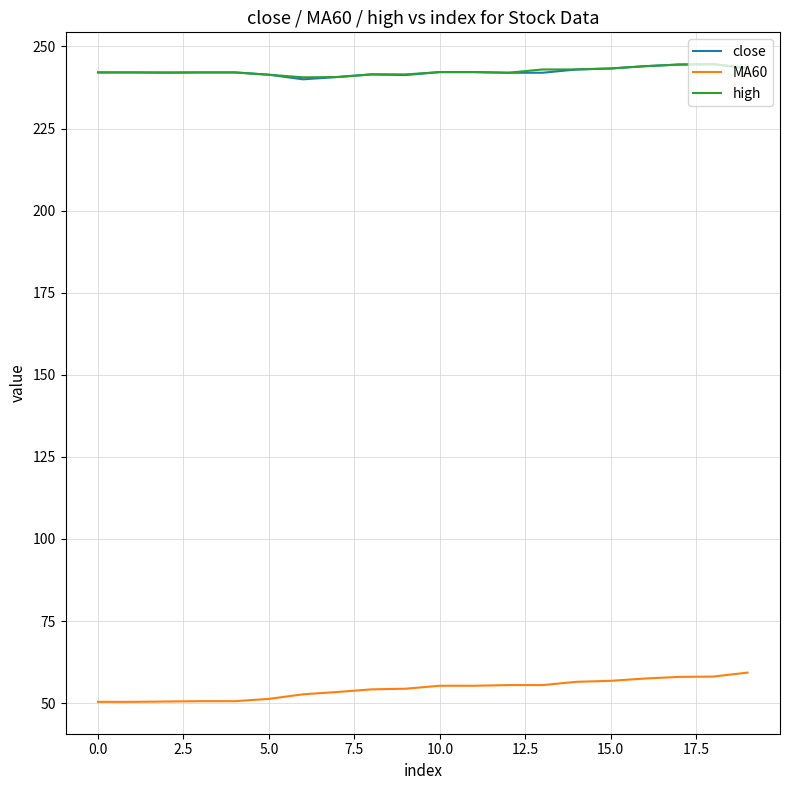

True or false: high and MA60 intersect in this chart.

False